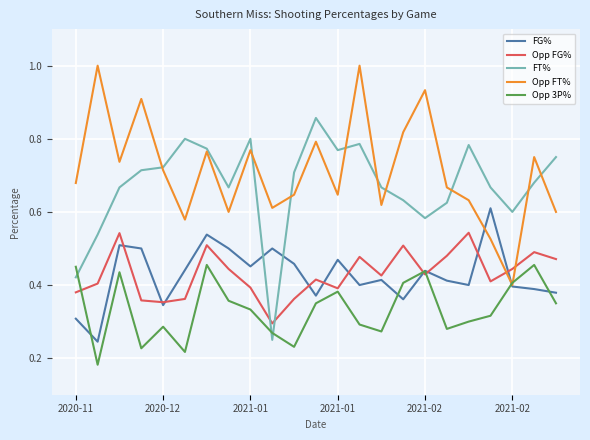

Which series has the largest total across all categories?

Opp FT%